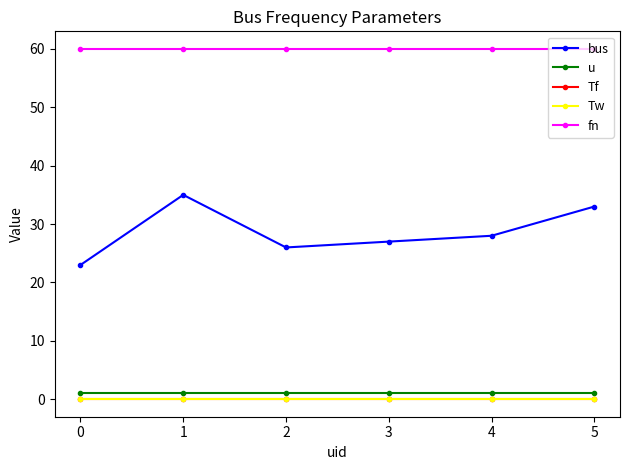

Is this an area chart (filled region under the line)?

No